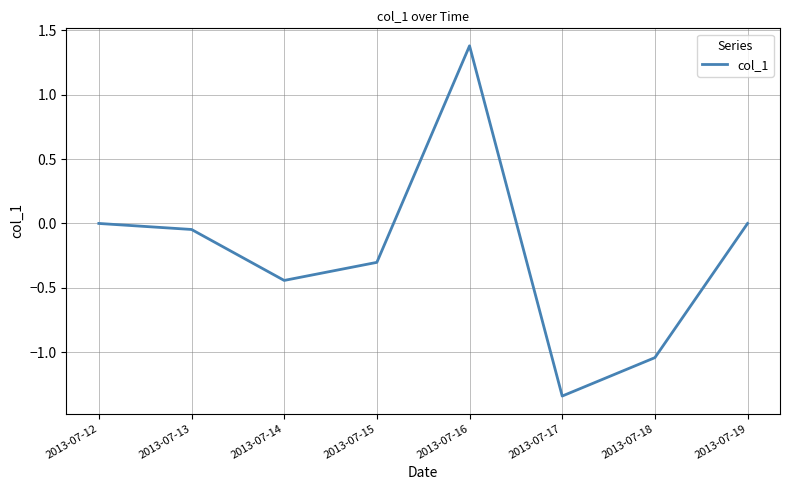

How many series are shown in this chart?

1